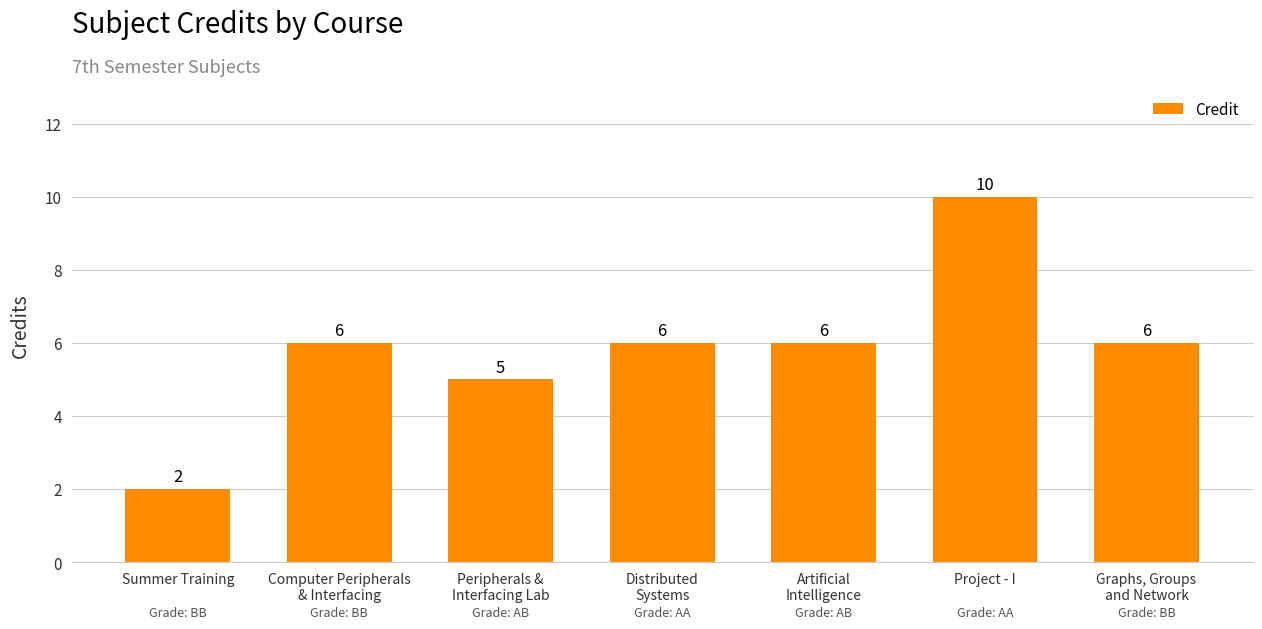

Reading right to left, list all the values displayed in this chart.

Graphs, Groups
and Network=6	Project - I=10	Artificial
Intelligence=6	Distributed
Systems=6	Peripherals &
Interfacing Lab=5	Computer Peripherals
& Interfacing=6	Summer Training=2